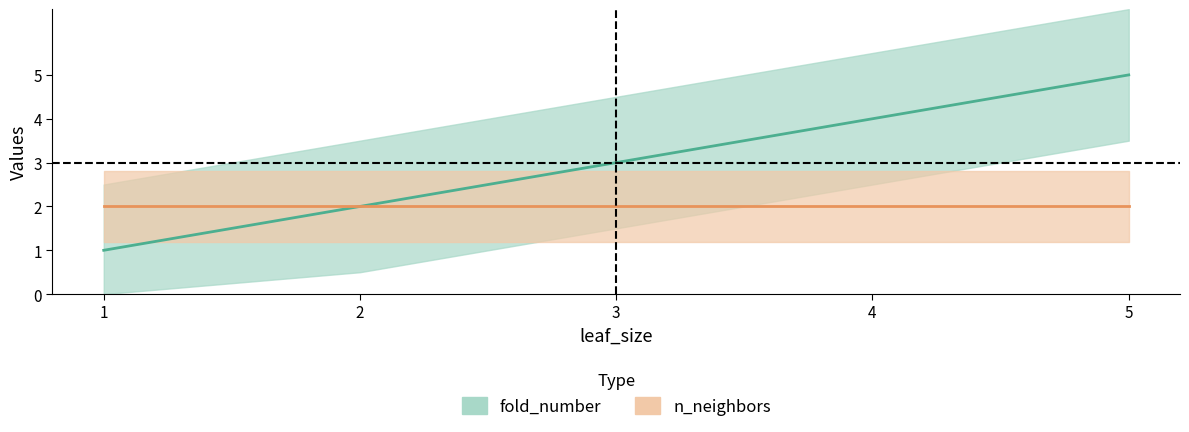

Reading left to right, transcribe all the data shown in this chart.

1=1	2=2	3=3	4=4	5=5